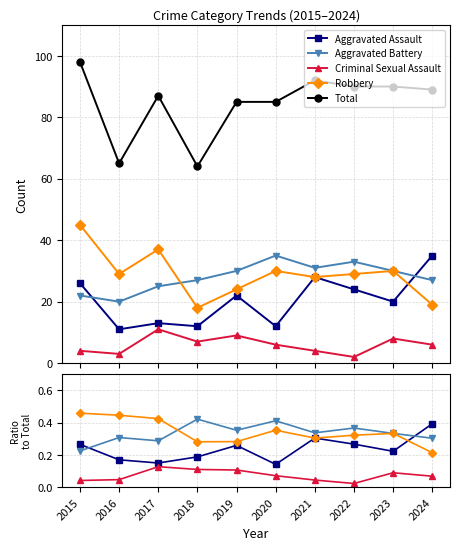

Where is Total nearest to the value 81?

2019